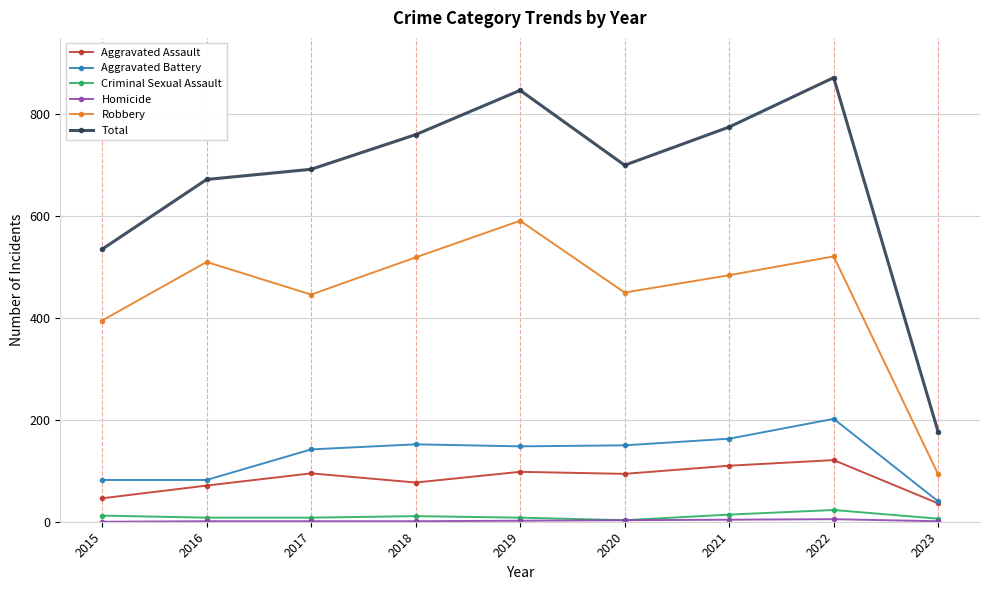

True or false: Total and Robbery cross at least once.

False